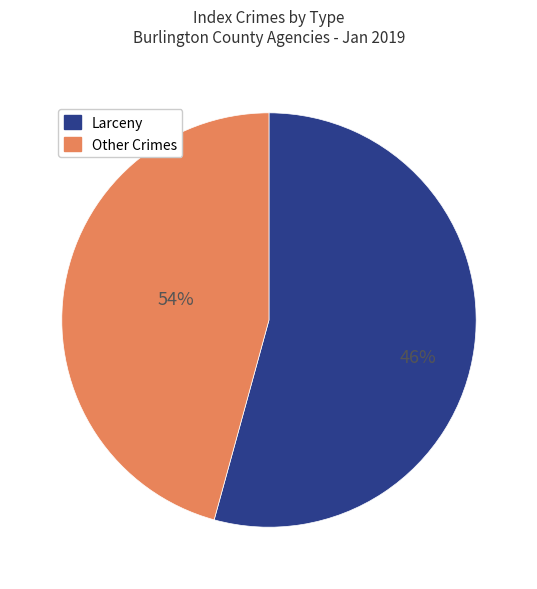

Count the number of slices in the pie.

7